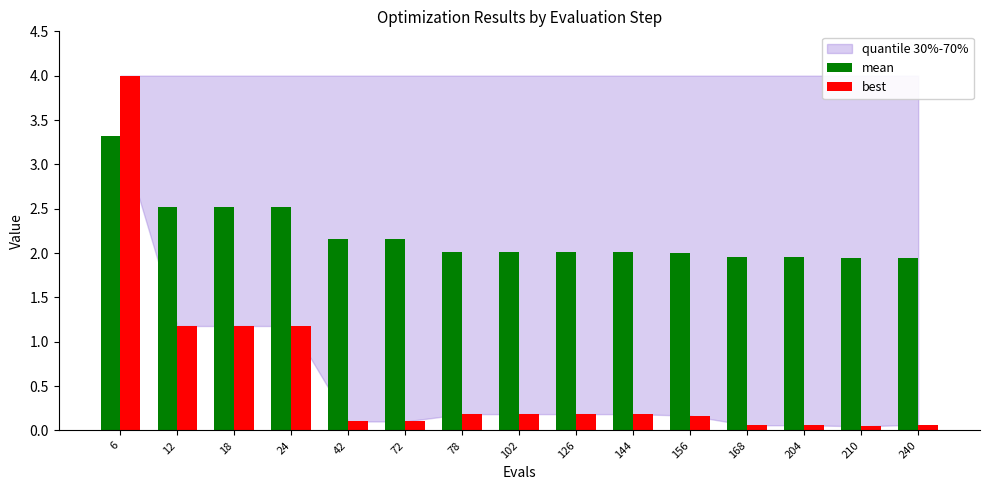

What is the difference between the best values at 6 and 144?

3.8